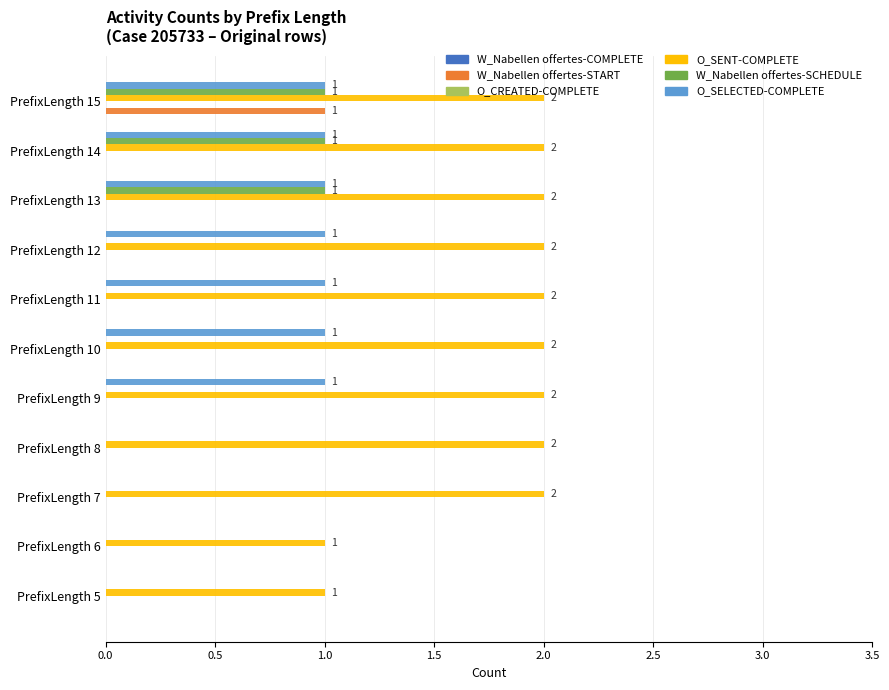

The W_Nabellen offertes-SCHEDULE series shows 0 at PrefixLength 10. True or false?

True